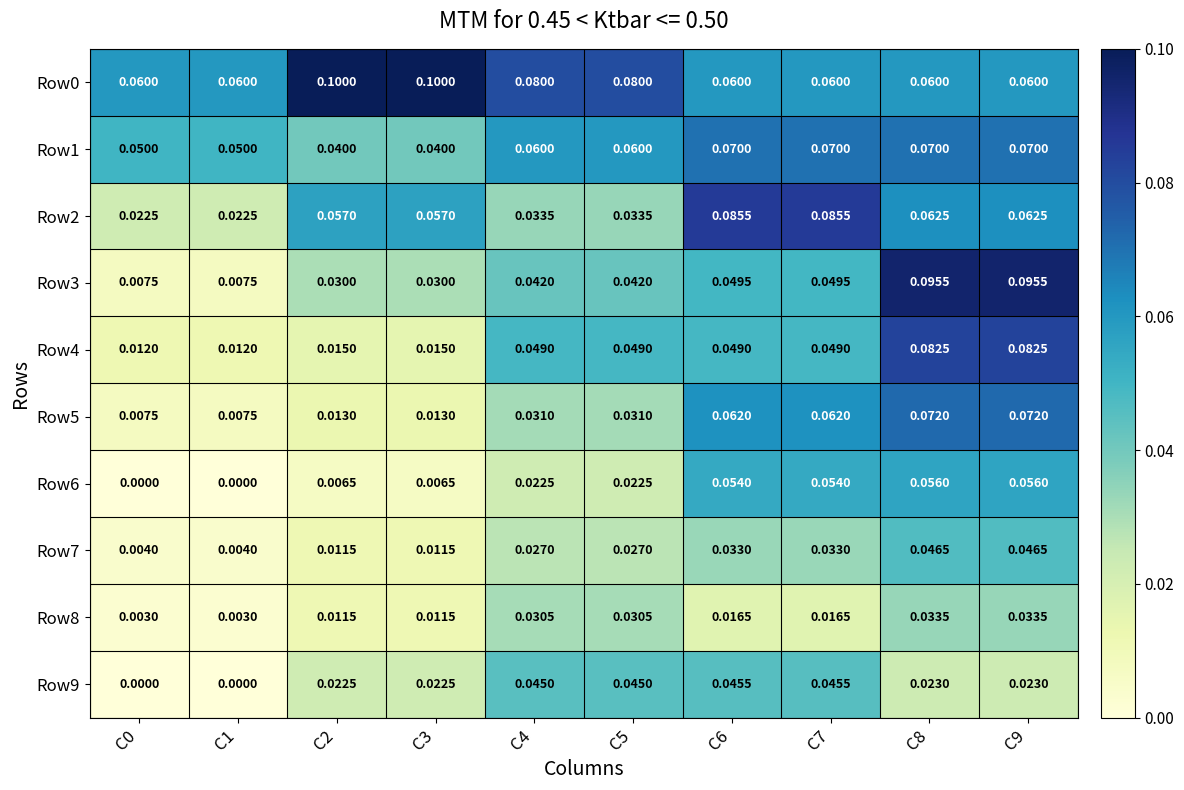

What is the maximum value shown in the chart?

0.1